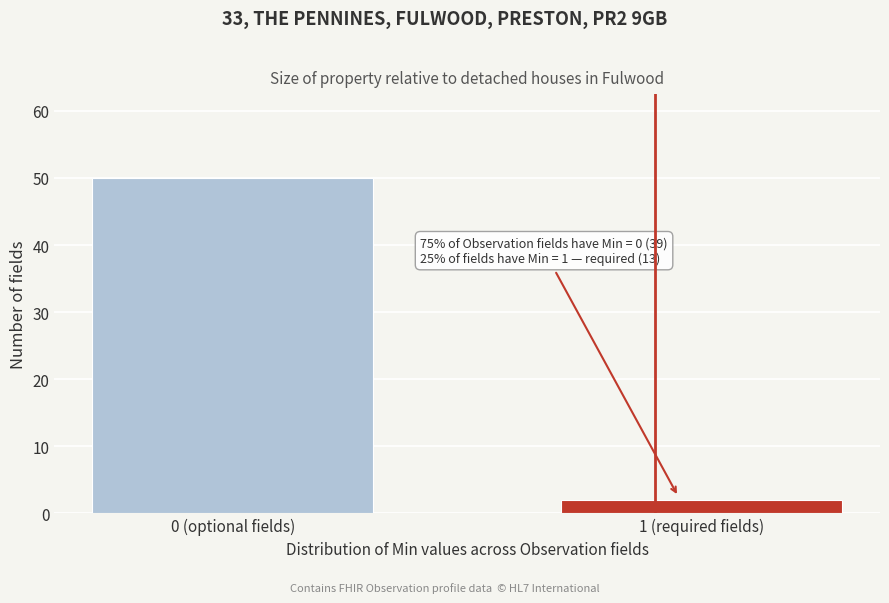

Reading right to left, extract all data points from this chart.

1 (required fields)=2	0 (optional fields)=50